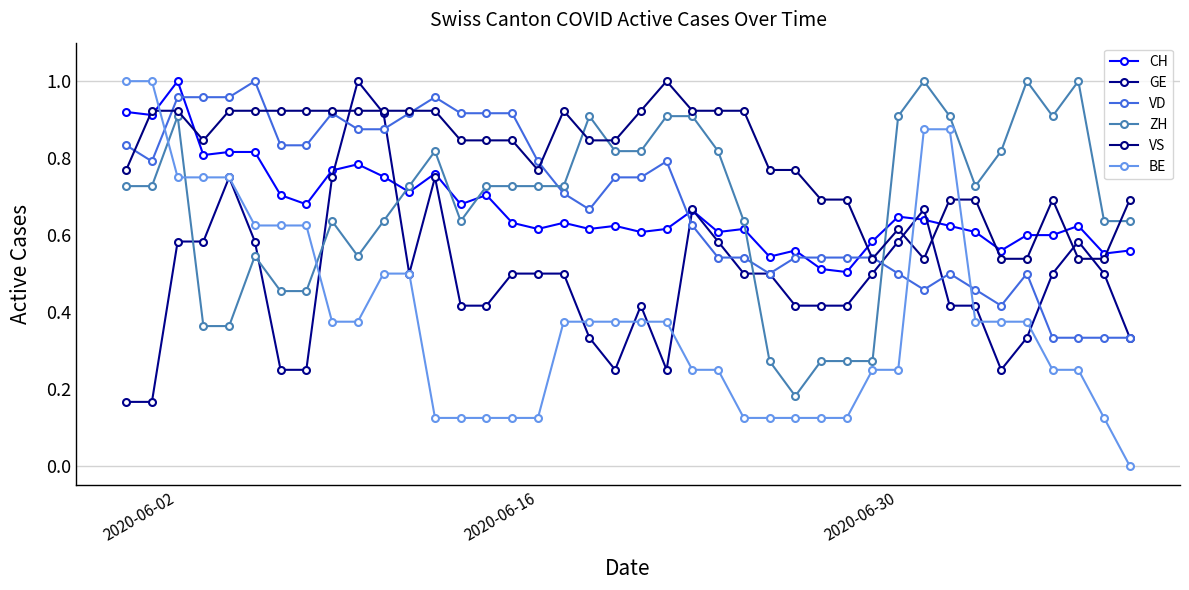

Which series ends up on top after the final intersection of CH and GE?

CH